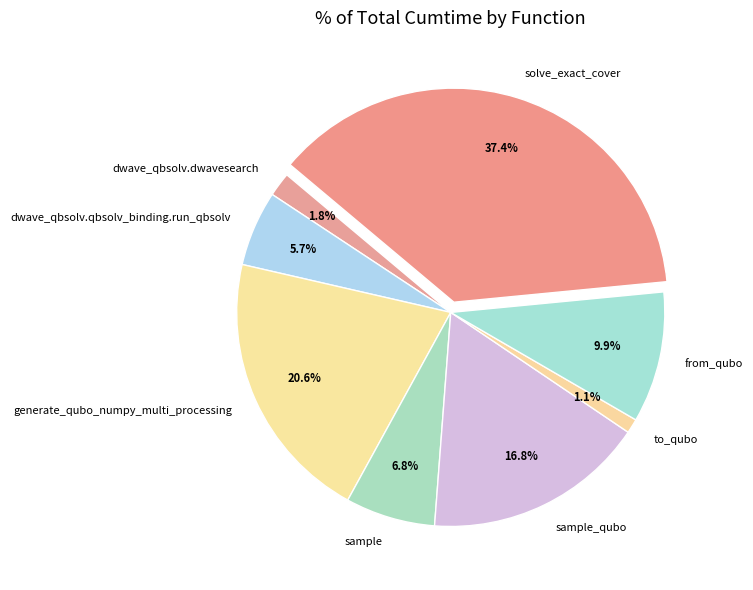

Which has a higher value, to_qubo or dwave_qbsolv.qbsolv_binding.run_qbsolv?

dwave_qbsolv.qbsolv_binding.run_qbsolv